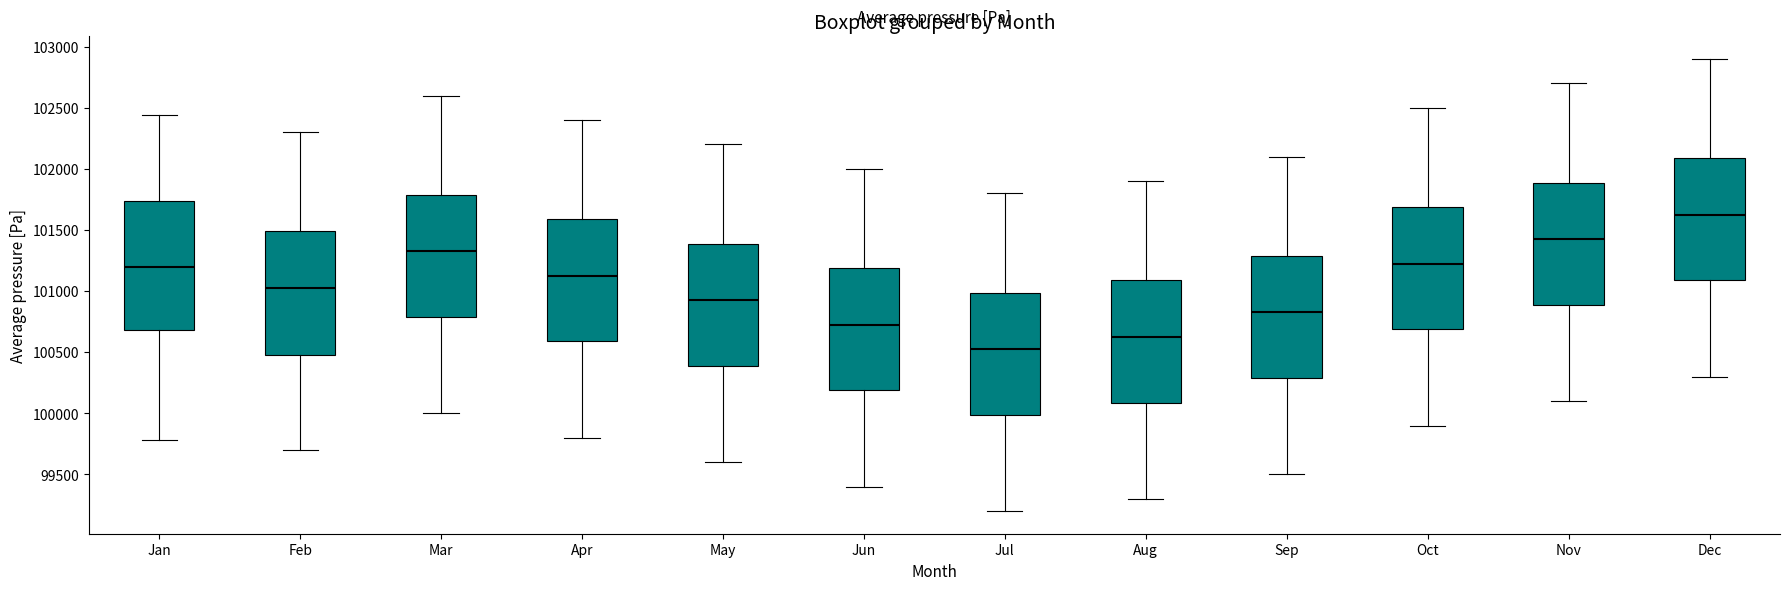

Reading left to right, read every box against the y-axis: the position of its median line, the range the box covers, and the ends of its whiskers. The values are not printed on the chart, so give them approximately, as read against the axis.

Jan: median 101200, box 100700 to 101750, whiskers 99800 to 102450
Feb: median 101050, box 100500 to 101500, whiskers 99700 to 102300
Mar: median 101350, box 100800 to 101800, whiskers 100000 to 102600
Apr: median 101150, box 100600 to 101600, whiskers 99800 to 102400
May: median 100950, box 100400 to 101400, whiskers 99600 to 102200
Jun: median 100750, box 100200 to 101200, whiskers 99400 to 102000
Jul: median 100550, box 100000 to 101000, whiskers 99200 to 101800
Aug: median 100650, box 100100 to 101100, whiskers 99300 to 101900
Sep: median 100850, box 100300 to 101300, whiskers 99500 to 102100
Oct: median 101250, box 100700 to 101700, whiskers 99900 to 102500
Nov: median 101450, box 100900 to 101900, whiskers 100100 to 102700
Dec: median 101650, box 101100 to 102100, whiskers 100300 to 102900